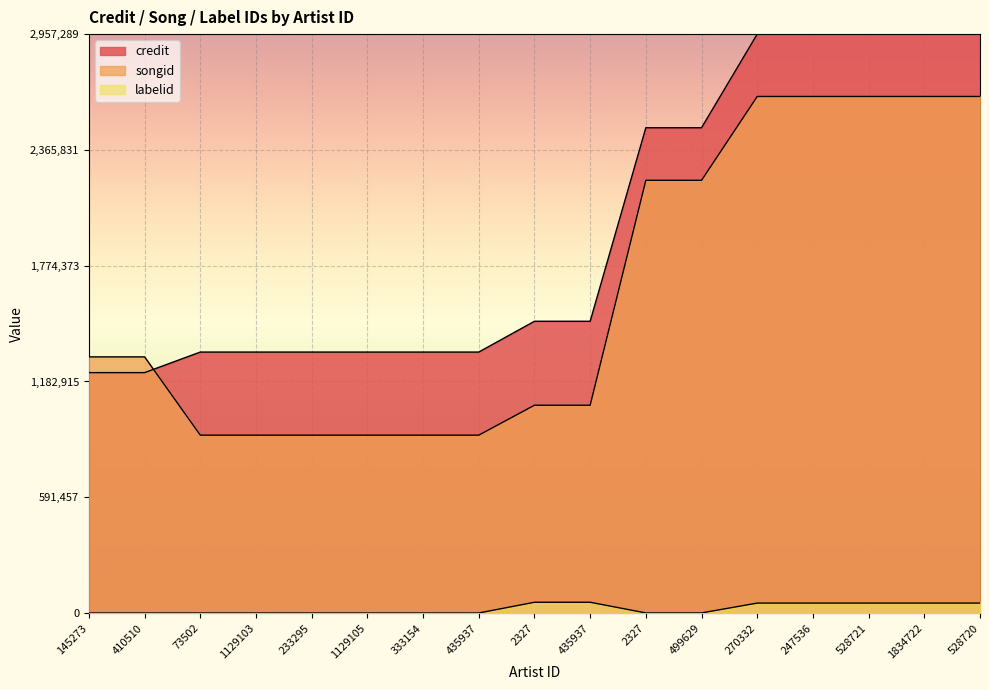

Reading right to left, what are all the values shown in this chart?

credit: 528720=1.0	1834722=1.0	528721=1.0	247536=1.0	270332=1.0	499629=0.8	2327=0.8	435937=0.5	2327=0.5	435937=0.5	333154=0.5	1129105=0.5	233295=0.5	1129103=0.5	73502=0.5	410510=0.4	145273=0.4
songid: 528720=0.9	1834722=0.9	528721=0.9	247536=0.9	270332=0.9	499629=0.7	2327=0.7	435937=0.4	2327=0.4	435937=0.3	333154=0.3	1129105=0.3	233295=0.3	1129103=0.3	73502=0.3	410510=0.4	145273=0.4
labelid: 528720=0.0	1834722=0.0	528721=0.0	247536=0.0	270332=0.0	499629=0.0	2327=0.0	435937=0.0	2327=0.0	435937=0.0	333154=0.0	1129105=0.0	233295=0.0	1129103=0.0	73502=0.0	410510=0.0	145273=0.0